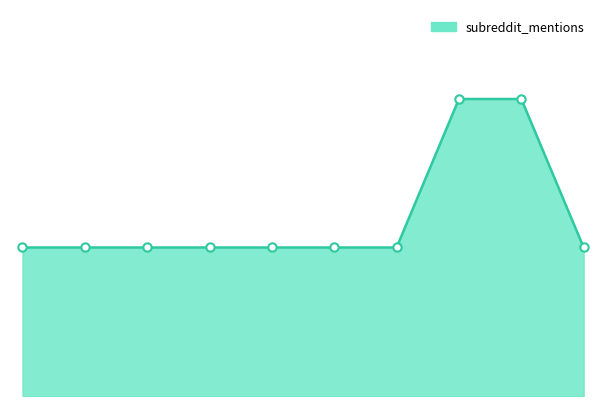

What is the greatest value displayed?

2